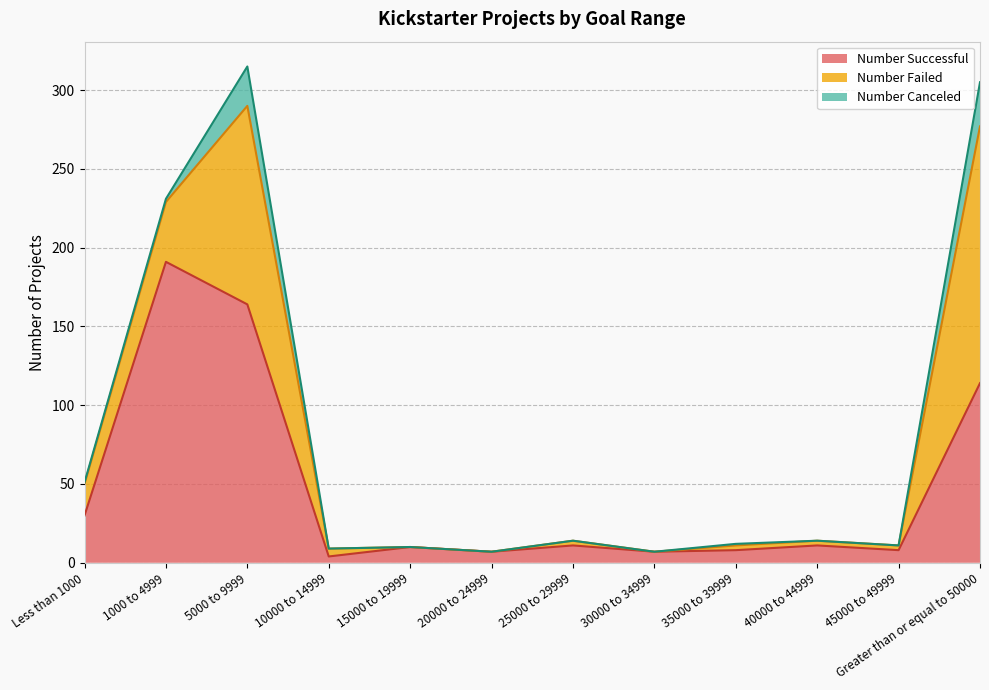

The Number Successful series shows 4 at 45000 to 49999. True or false?

False